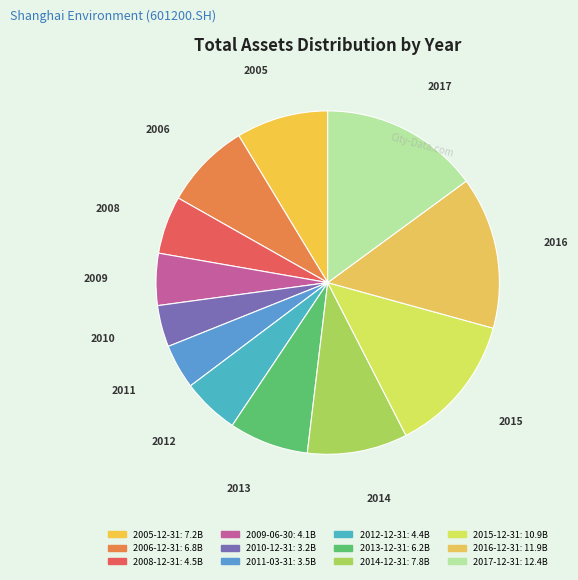

Is there any slice that represents more than half of the pie?

No